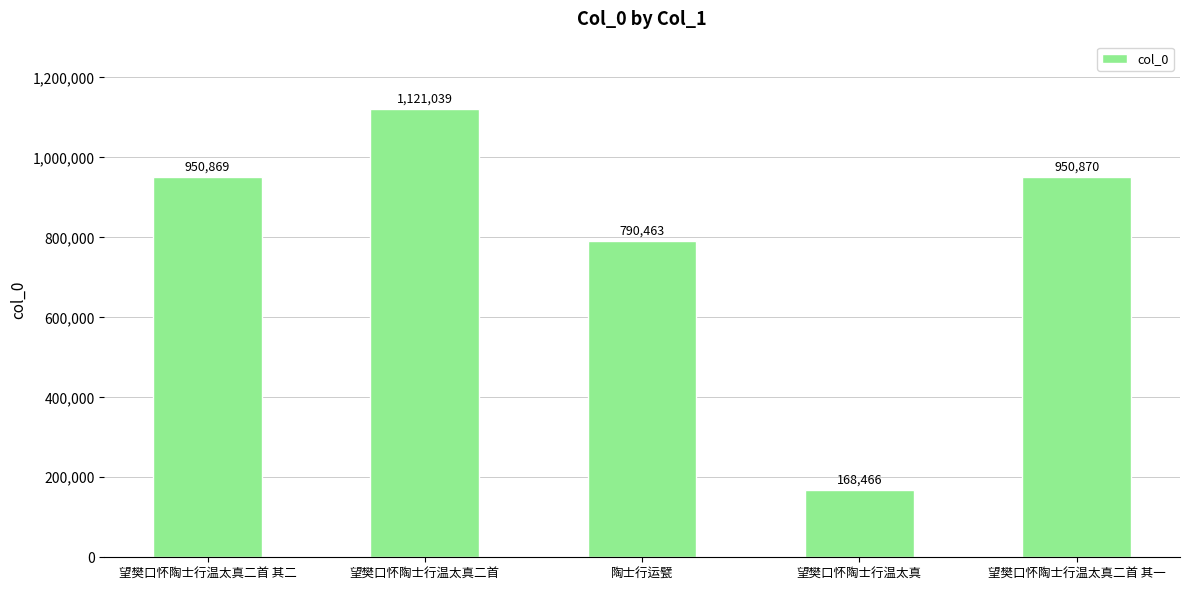

What is the change in value from 望樊口怀陶士行温太真二首 其二 to 陶士行运甓?

-160406